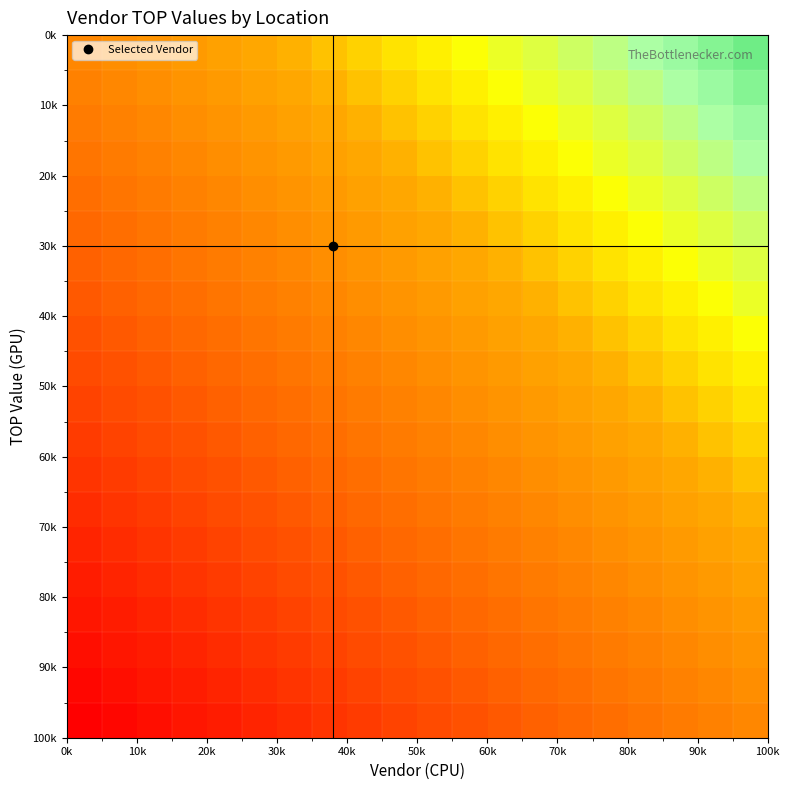

What is the greatest value displayed?

0.7